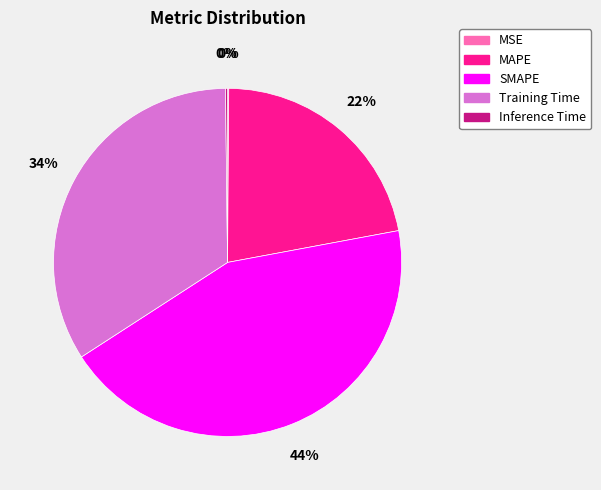

Does any single category account for the majority?

No